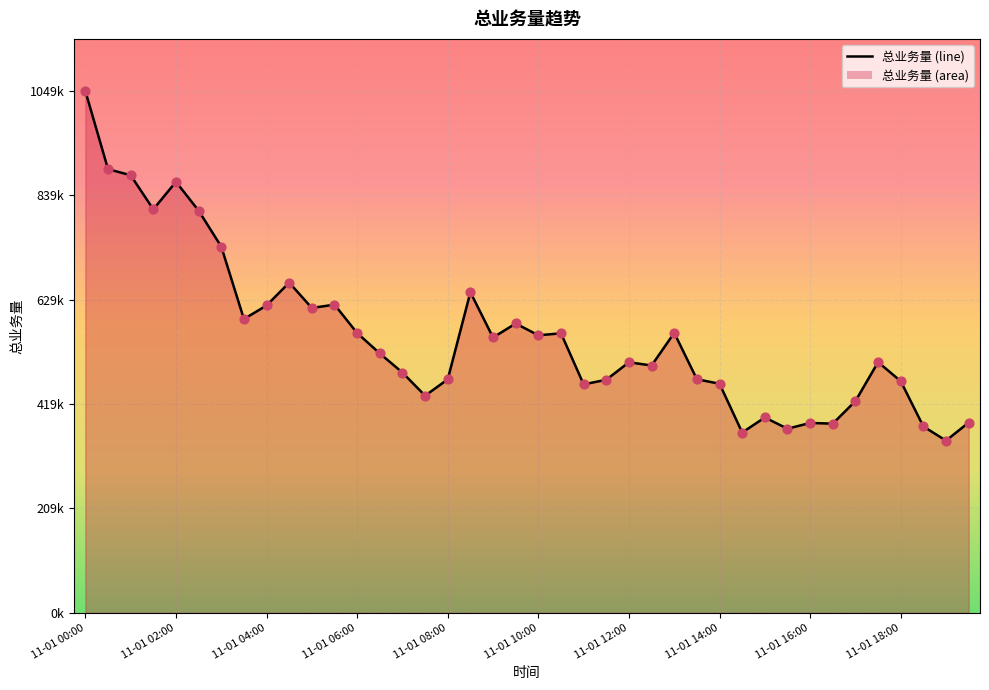

Which has a higher value, 11-01 13:00 or 11-01 16:00?

11-01 13:00